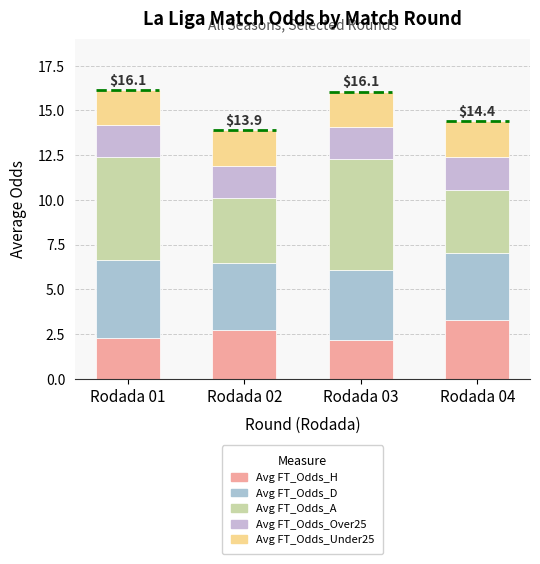

Are the bars horizontal?

No